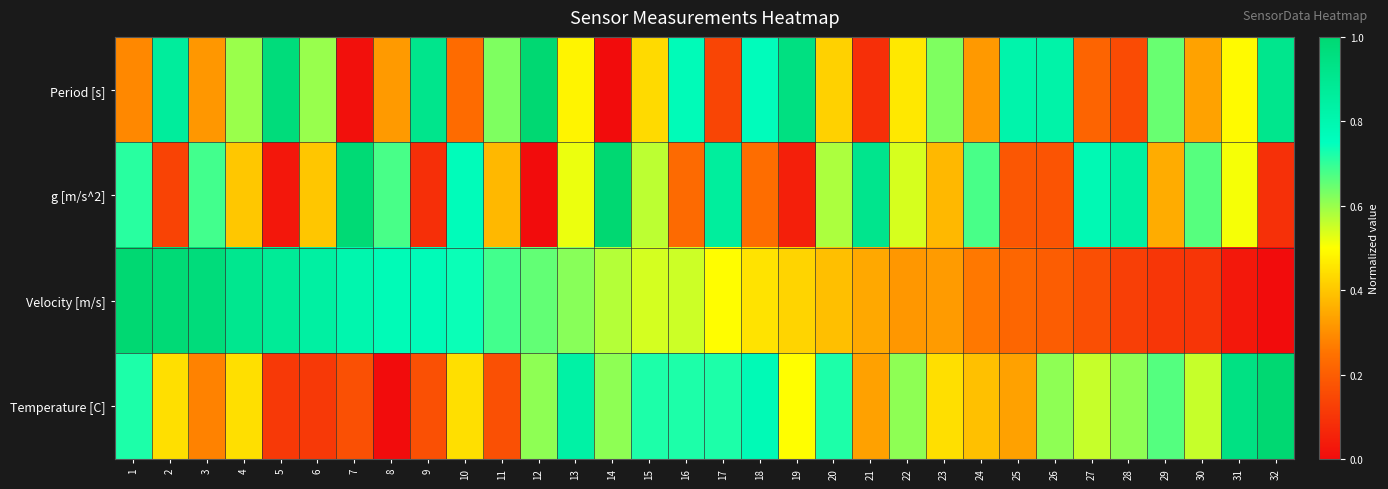

Reading right to left, what are all the values shown in this chart?

Period [s]: 32=0.9	31=0.5	30=0.3	29=0.6	28=0.2	27=0.2	26=0.8	25=0.8	24=0.3	23=0.6	22=0.5	21=0.1	20=0.4	19=1.0	18=0.8	17=0.1	16=0.8	15=0.4	14=0.0	13=0.5	12=1.0	11=0.6	10=0.2	9=0.9	8=0.3	7=0.0	6=0.6	5=1.0	4=0.6	3=0.3	2=0.9	1=0.3
g [m/s^2]: 32=0.1	31=0.5	30=0.7	29=0.4	28=0.8	27=0.8	26=0.2	25=0.2	24=0.7	23=0.4	22=0.5	21=0.9	20=0.6	19=0.0	18=0.2	17=0.9	16=0.2	15=0.6	14=1.0	13=0.5	12=0.0	11=0.4	10=0.8	9=0.1	8=0.7	7=1.0	6=0.4	5=0.0	4=0.4	3=0.7	2=0.1	1=0.7
Velocity [m/s]: 32=0.0	31=0.0	30=0.1	29=0.1	28=0.1	27=0.2	26=0.2	25=0.2	24=0.3	23=0.3	22=0.3	21=0.3	20=0.4	19=0.4	18=0.4	17=0.5	16=0.5	15=0.5	14=0.6	13=0.6	12=0.7	11=0.7	10=0.7	9=0.8	8=0.8	7=0.8	6=0.8	5=0.9	4=0.9	3=1.0	2=1.0	1=1.0
Temperature [C]: 32=1.0	31=0.9	30=0.6	29=0.7	28=0.6	27=0.6	26=0.6	25=0.3	24=0.4	23=0.4	22=0.6	21=0.3	20=0.7	19=0.5	18=0.8	17=0.7	16=0.7	15=0.7	14=0.6	13=0.8	12=0.6	11=0.2	10=0.4	9=0.2	8=0.0	7=0.2	6=0.1	5=0.1	4=0.4	3=0.3	2=0.4	1=0.7